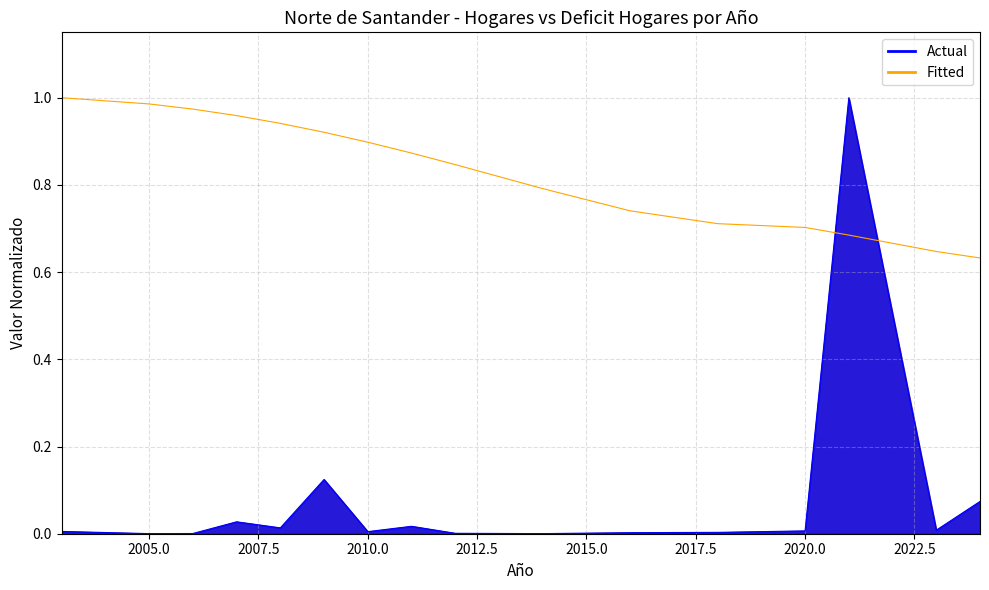

What is the average value of the Fitted series?

0.8